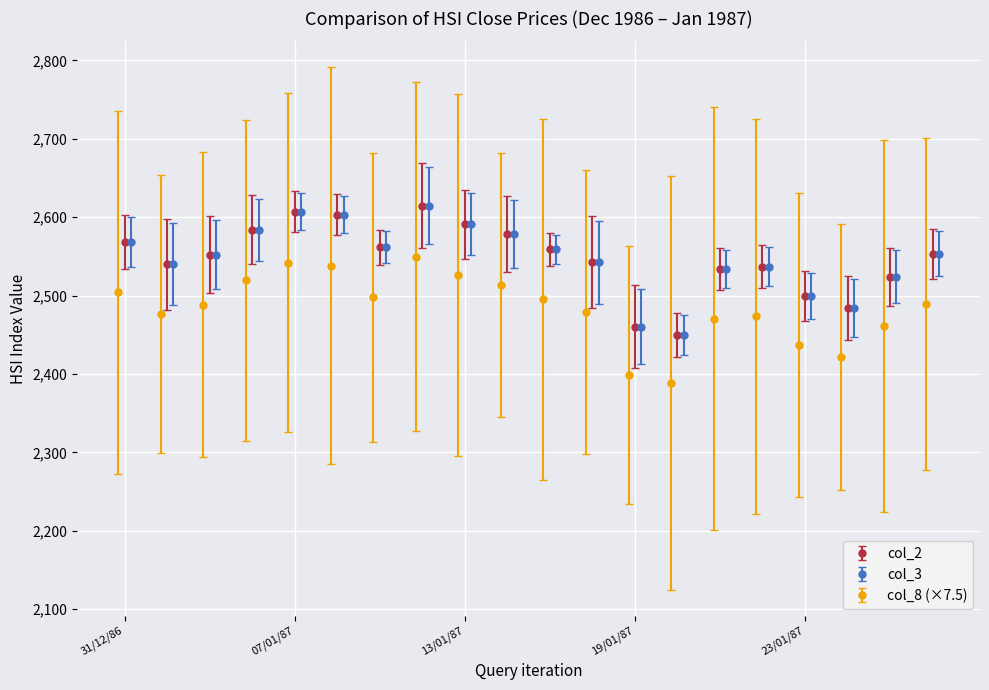

Which series changed the most between 08/01/87 and 20/01/87?

col_3